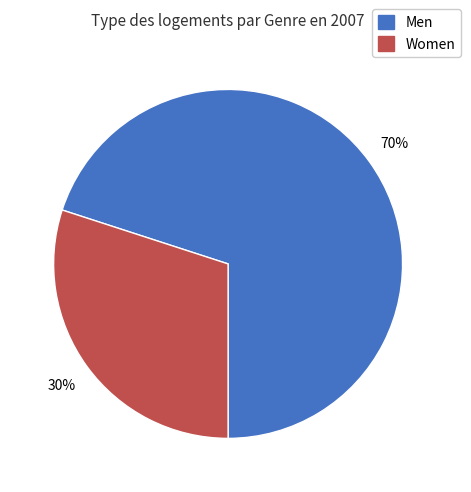

Which category accounts for the majority?

Men